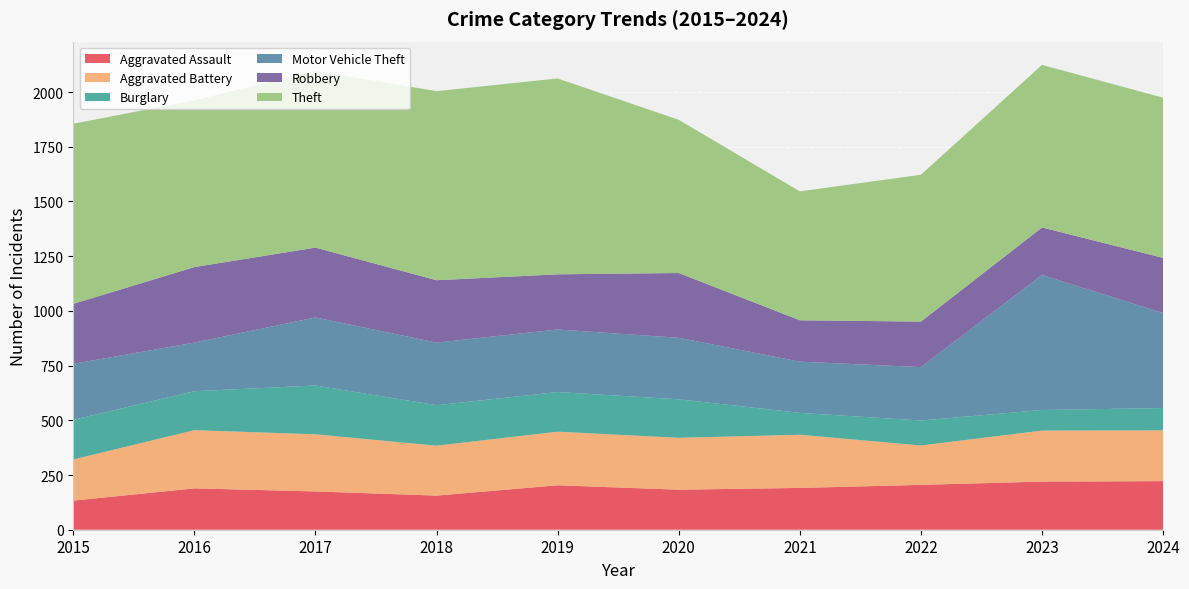

Reading left to right, list all the values displayed in this chart.

Aggravated Assault: 133	189	175	156	203	183	191	205	220	222
Aggravated Battery: 188	266	261	228	245	237	243	180	233	232
Burglary: 181	178	223	185	181	176	100	114	94	102
Motor Vehicle Theft: 256	222	311	286	286	281	234	244	617	434
Robbery: 274	345	319	285	252	296	189	208	217	252
Theft: 823	762	808	864	895	700	589	671	743	732